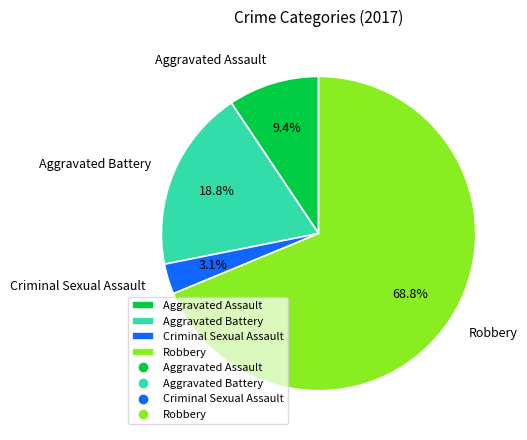

Is it true that Aggravated Assault is 15% of the pie?

False